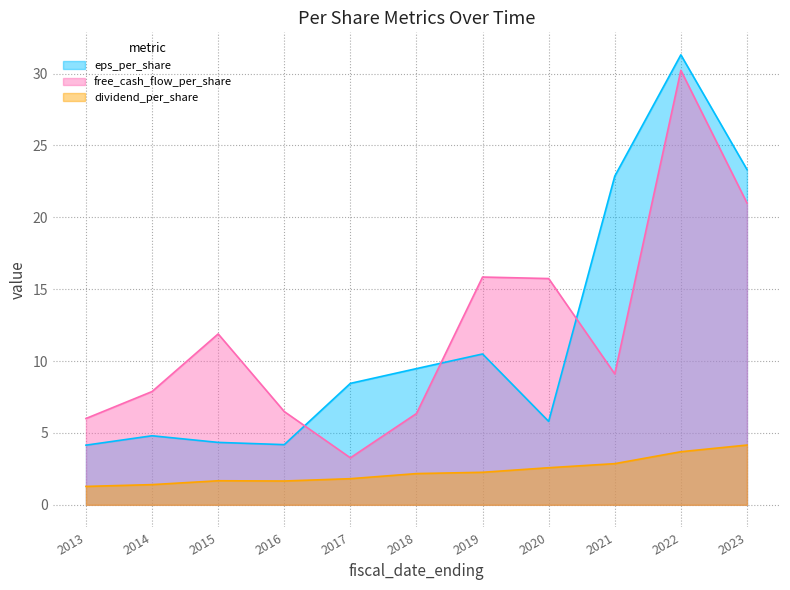

What is the lowest value of the eps_per_share series?

4.2